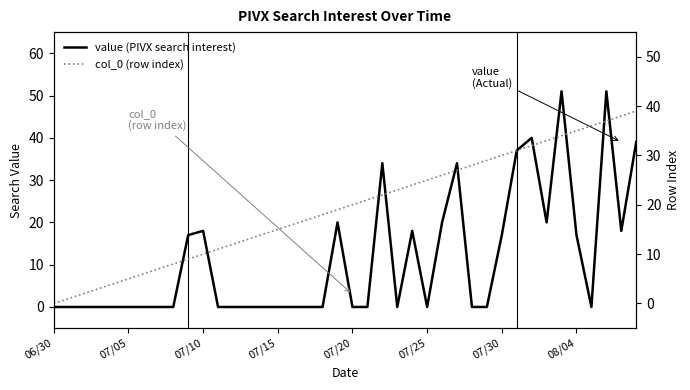

What is the difference between the maximum and minimum values in the col_0 (row index) series?

39